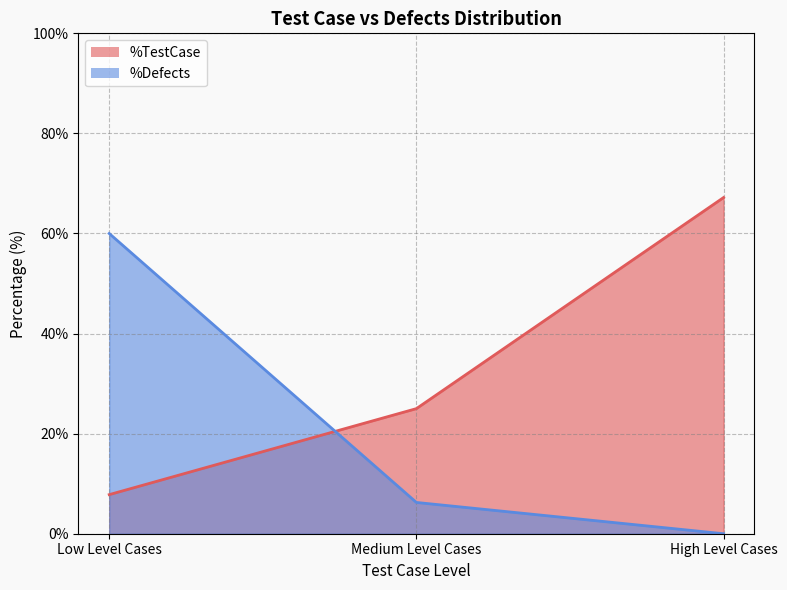

What is the label of the 3rd point from the left?

High Level Cases